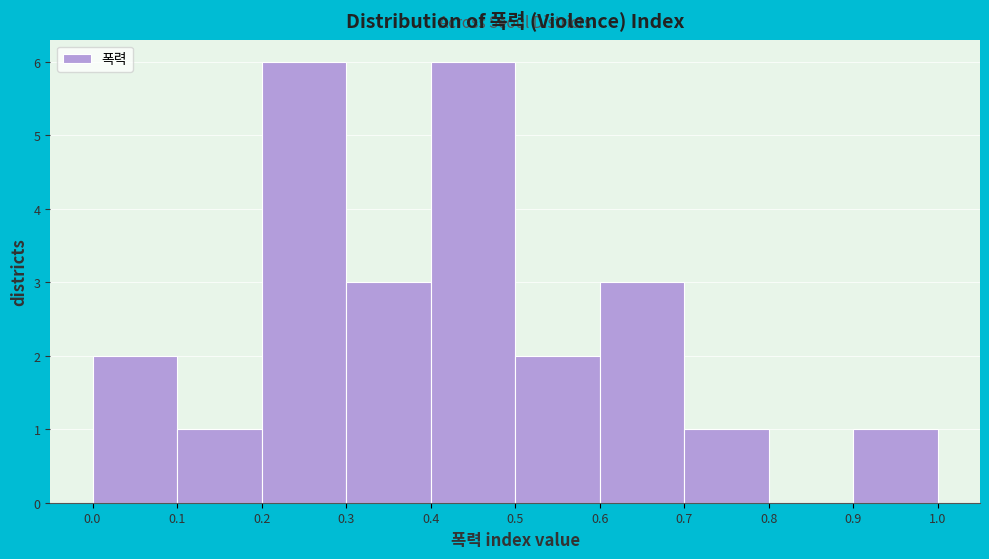

Reading left to right, transcribe this chart: for each bar, give the range it covers on the x-axis and its height. The values are not printed on the chart, so give them approximately, as read against the axis.

0.0 to 0.1: 2
0.1 to 0.2: 1
0.2 to 0.3: 6
0.3 to 0.4: 3
0.4 to 0.5: 6
0.5 to 0.6: 2
0.6 to 0.7: 3
0.7 to 0.8: 1
0.8 to 0.9: 0
0.9 to 1.0: 1